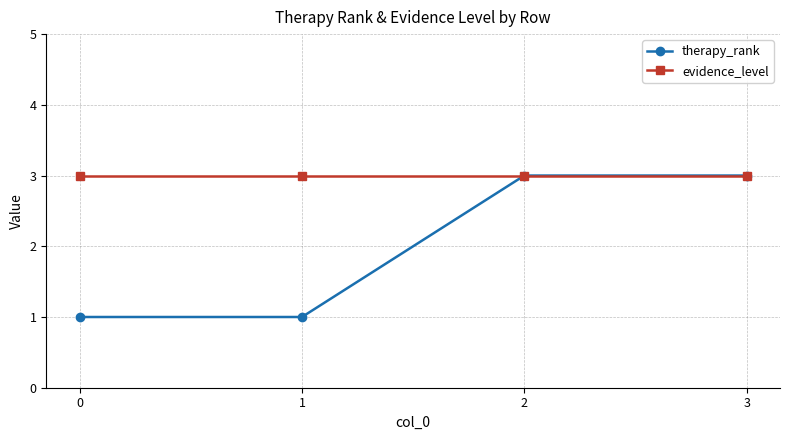

Which series has the widest spread of values?

therapy_rank